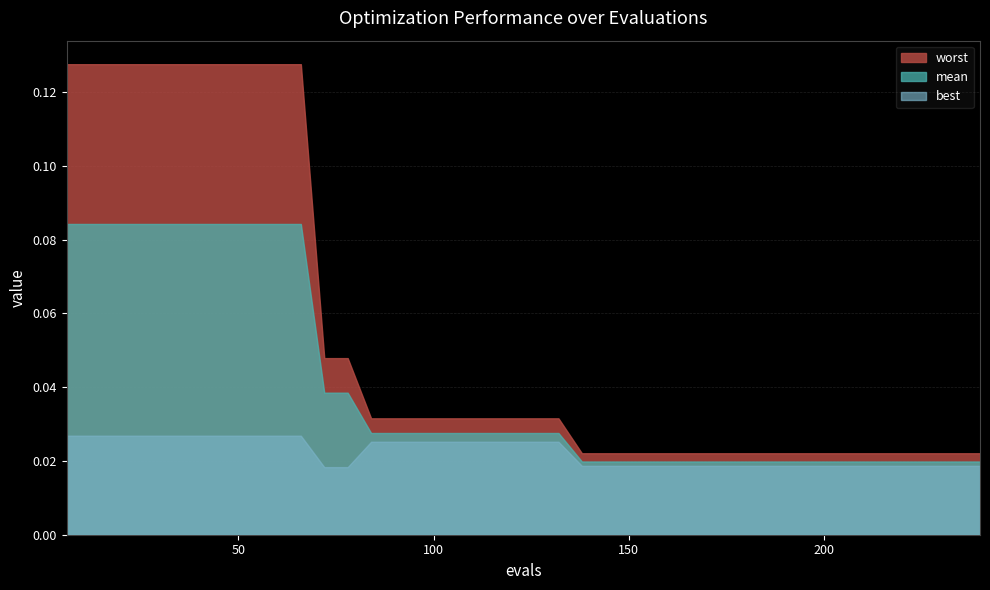

Which series has the largest range (max minus min)?

worst